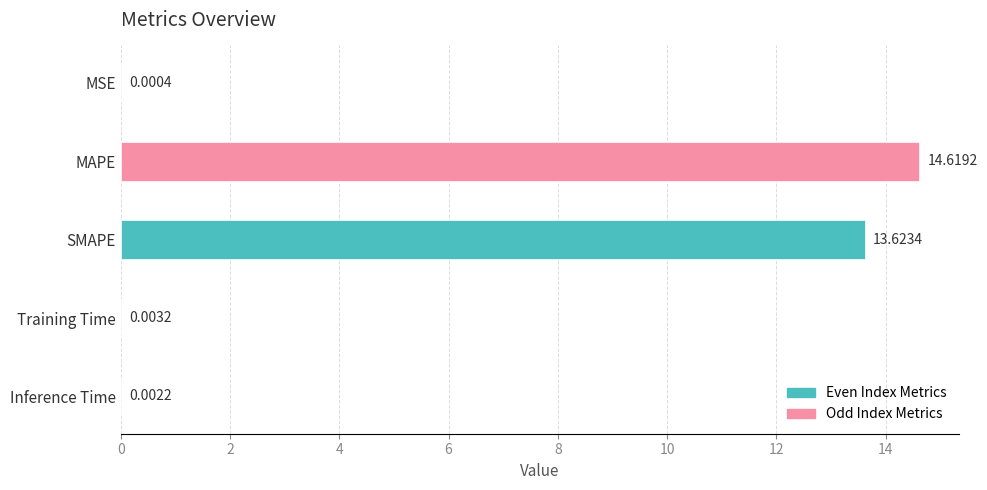

What is the sum of the values at SMAPE and Inference Time?

13.6